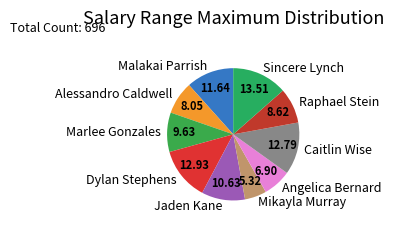

Which has a higher value, Malakai Parrish or Angelica Bernard?

Malakai Parrish